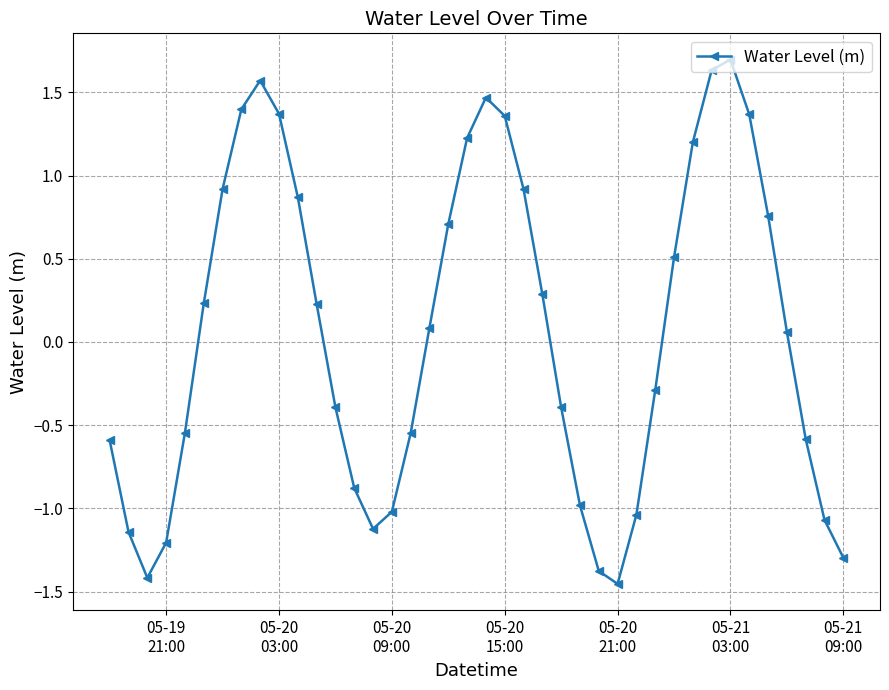

What is the difference between the second highest and second lowest values?

3.1